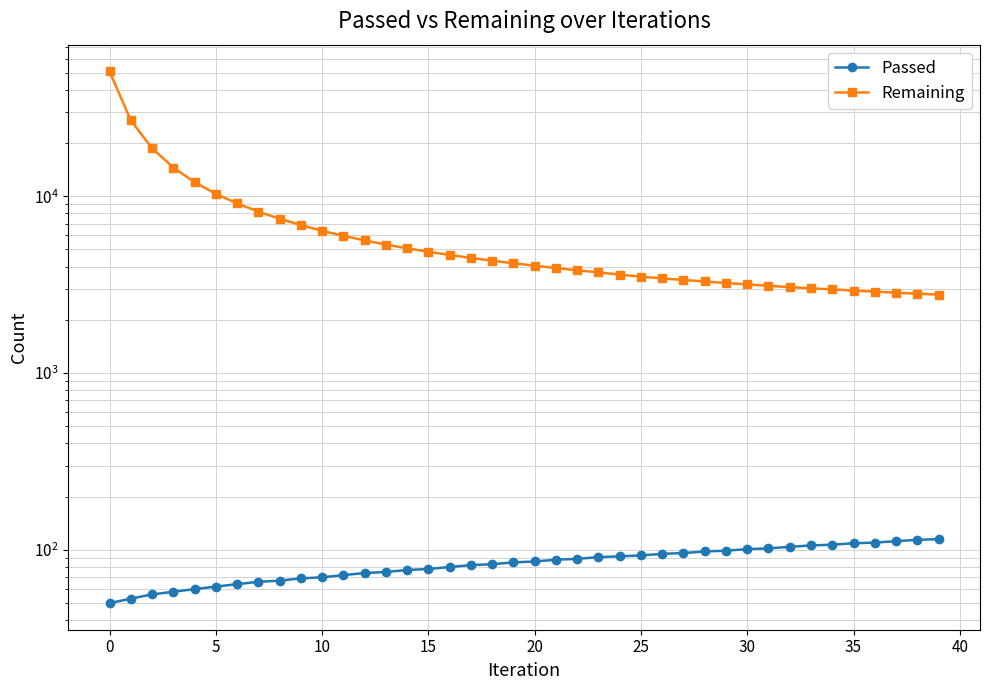

True or false: Remaining and Passed intersect in this chart.

False